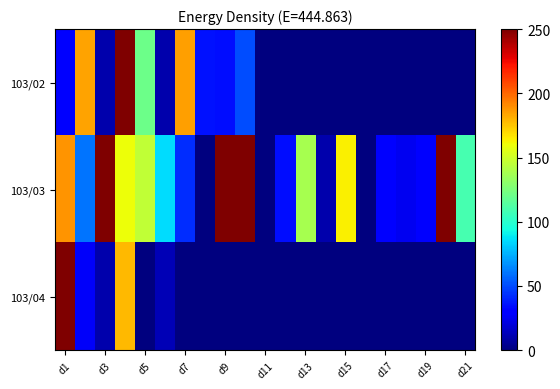

Count the number of categories in the chart.

21